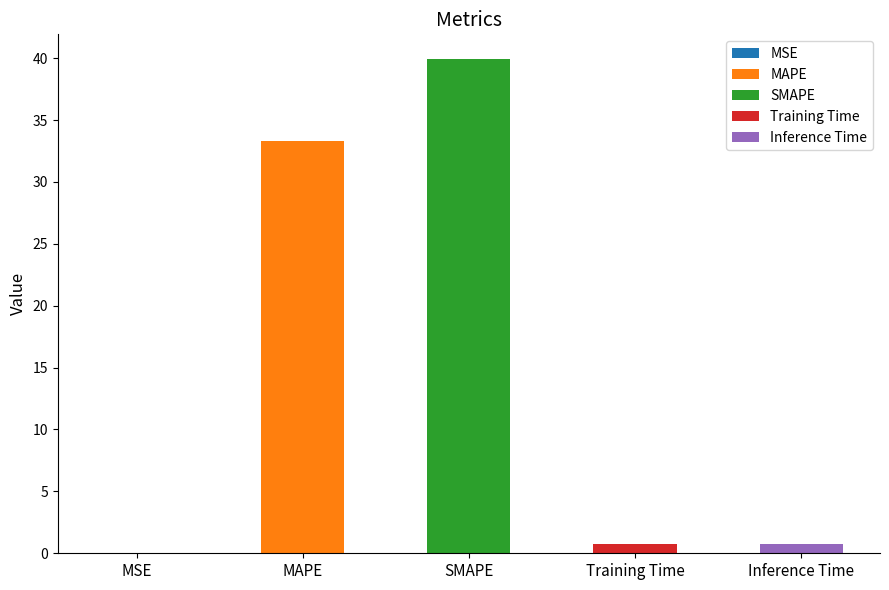

What is the maximum value shown in the chart?

39.9